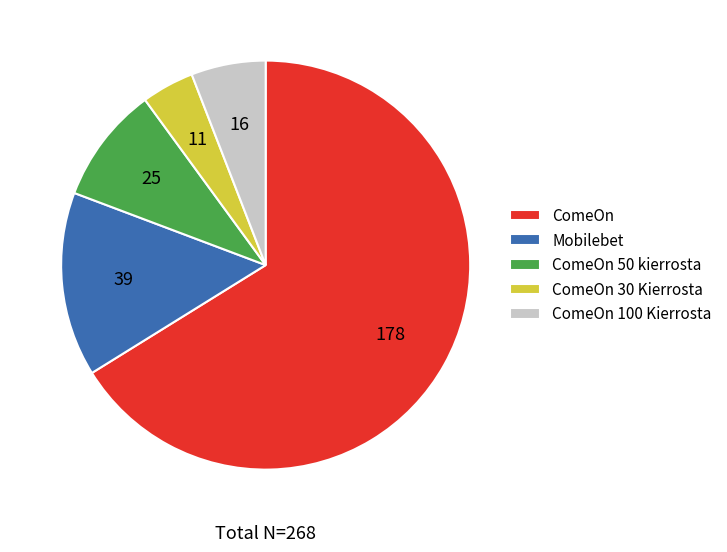

Is there a majority slice in this chart?

Yes